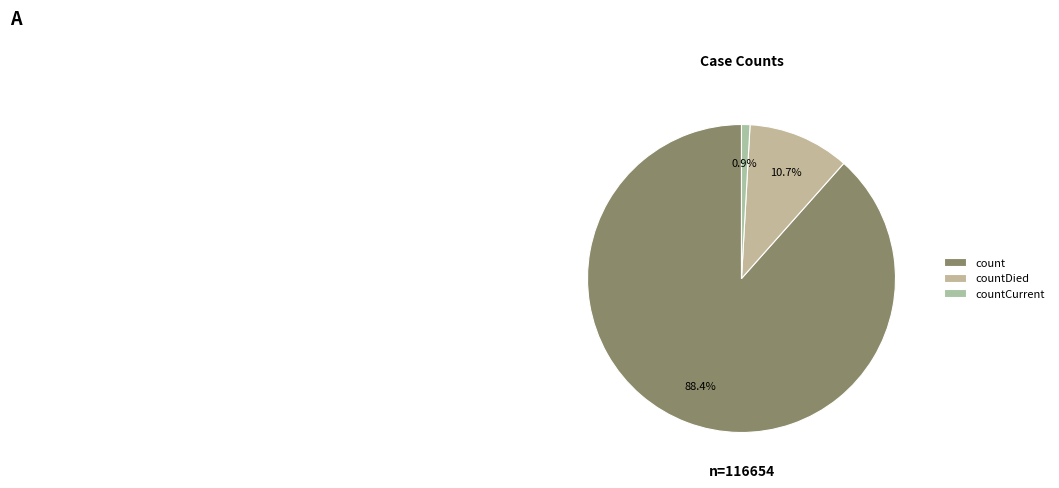

How much of the chart is everything except count?

11.6%